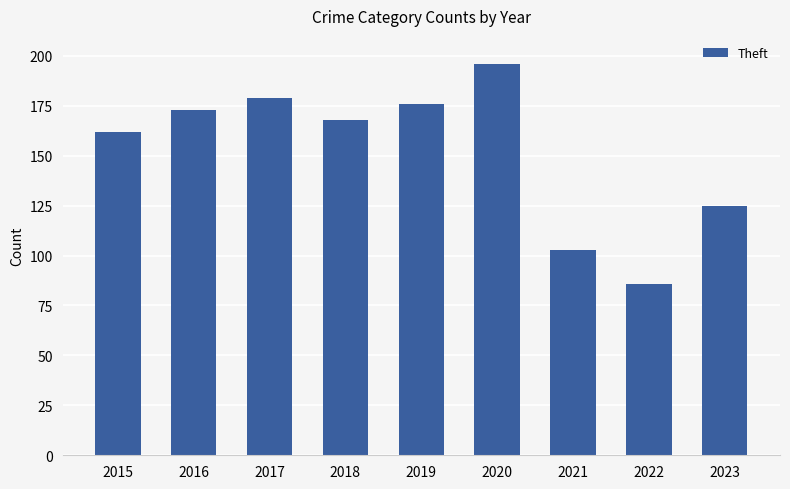

Count the number of categories in the chart.

9